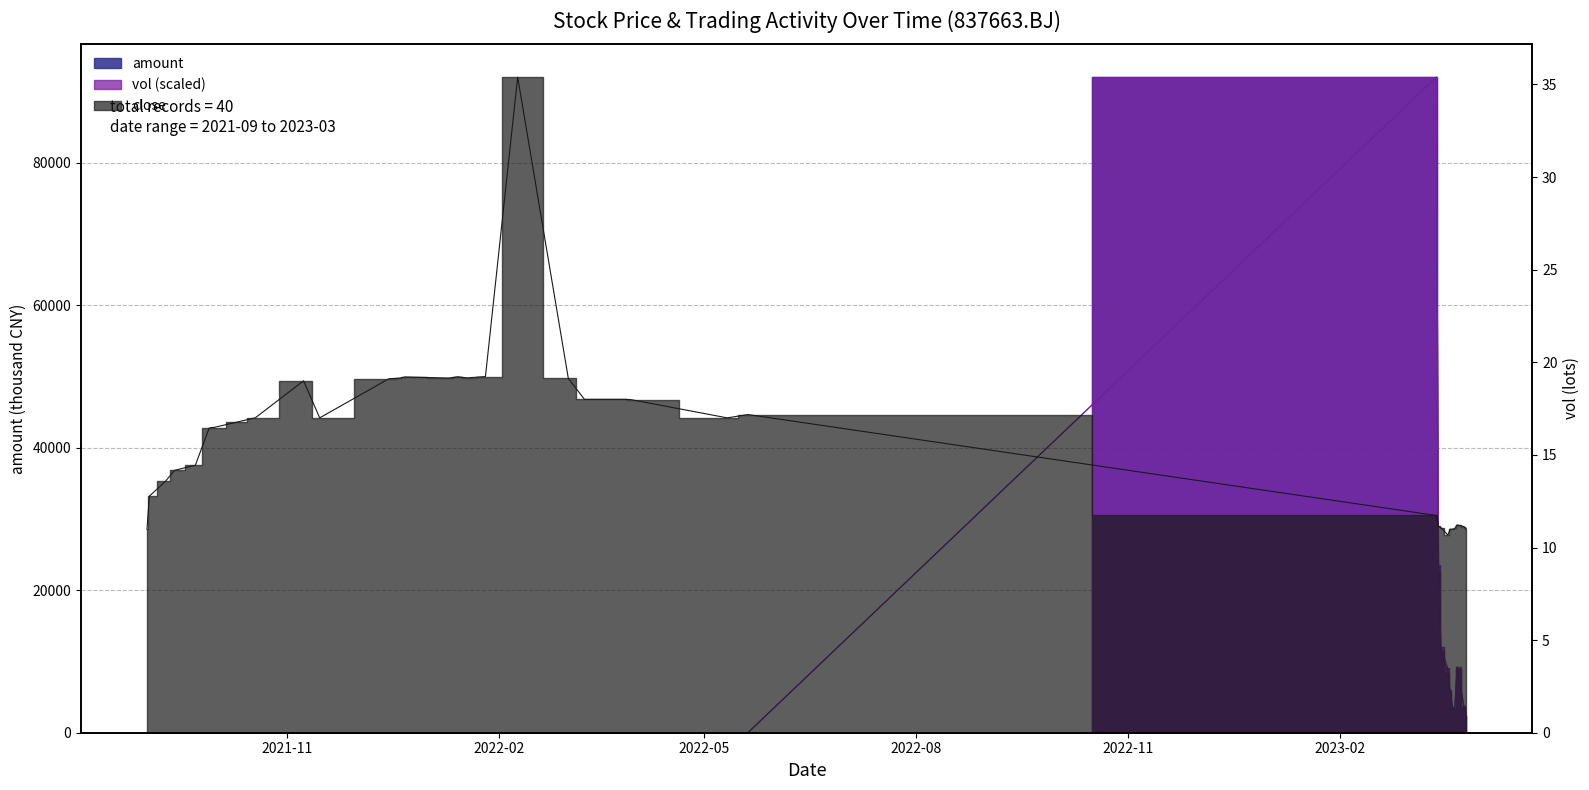

Rank the categories by amount value from lowest to highest.

2021/09/01, 2021/09/09, 2021/09/13, 2021/09/22, 2021/09/29, 2021/09/30, 2021/10/11, 2021/10/18, 2022/05/11, 2022/03/29, 2022/03/30, 2022/03/28, 2021/11/08, 2021/12/16, 2022/03/03, 2021/12/20, 2022/01/10, 2022/01/18, 2021/12/21, 2021/12/22, 2022/01/14, 2021/09/02, 2021/11/15, 2022/02/09, 2022/03/10, 2021/09/28, 2022/05/20, 2022/03/15, 2022/01/26, 2021/12/15, 2023/03/28, 2023/03/23, 2023/03/22, 2023/03/27, 2023/03/21, 2023/03/20, 2023/03/24, 2023/03/17, 2023/03/16, 2023/03/15